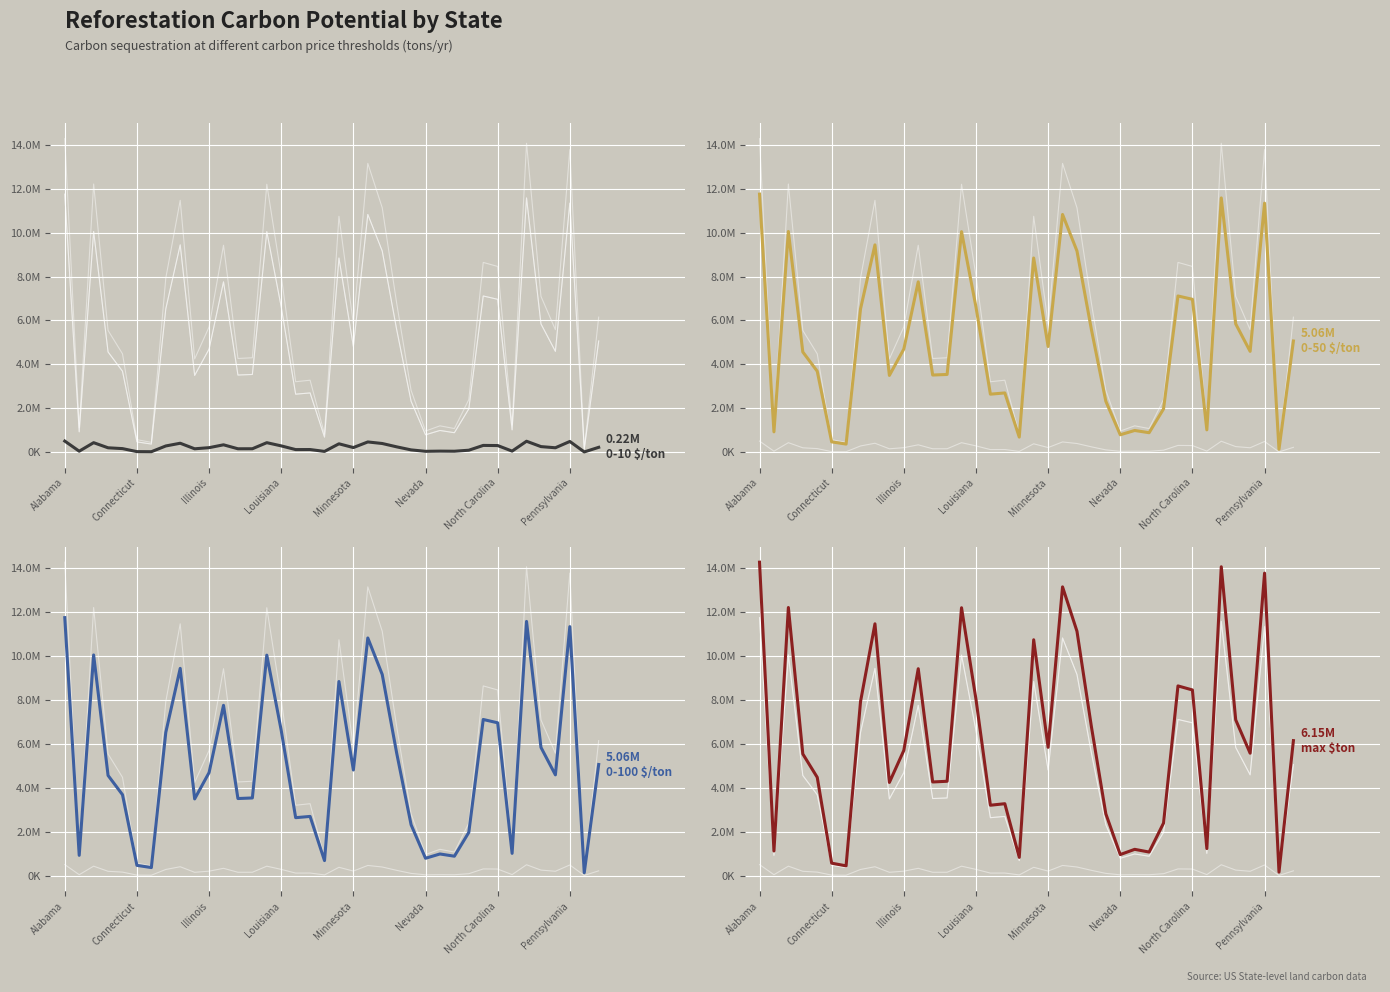

Is it true that 0-50 $/ton equals 210489.6 at 36?

False